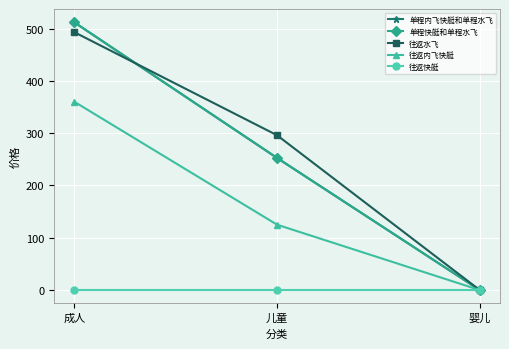

Which series changed the most between 成人 and 儿童?

单程内飞快艇和单程水飞